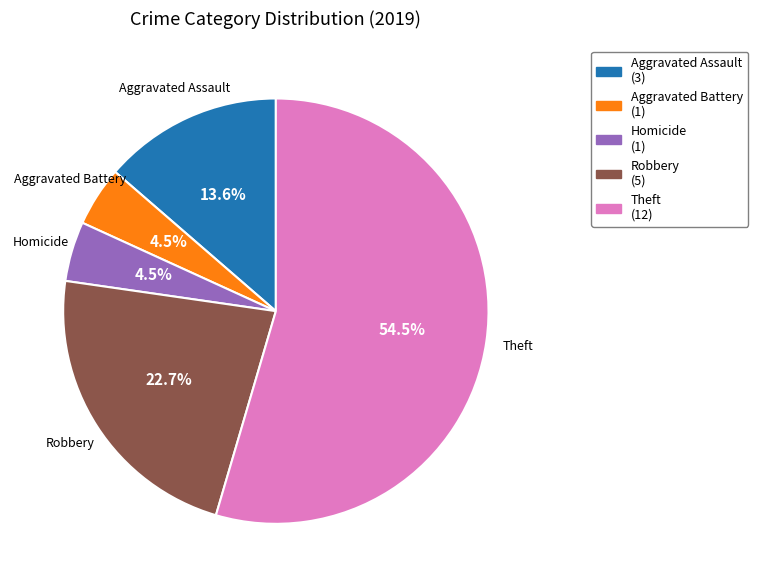

Is there a majority slice in this chart?

Yes